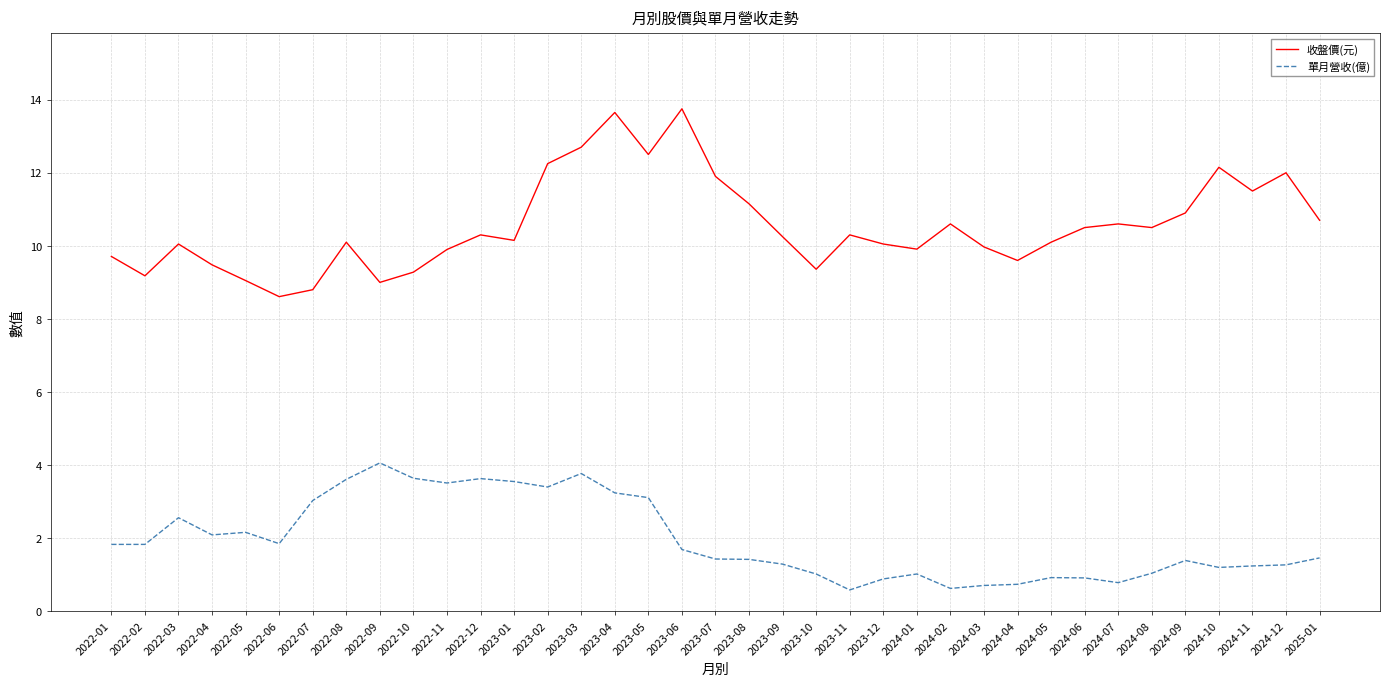

What is the difference between the maximum and minimum values in the 收盤價(元) series?

5.1